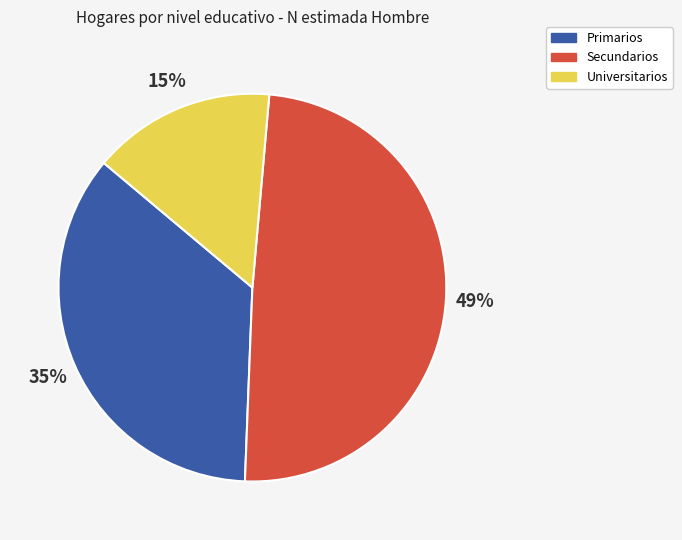

Does Primarios represent more than half of the total?

No